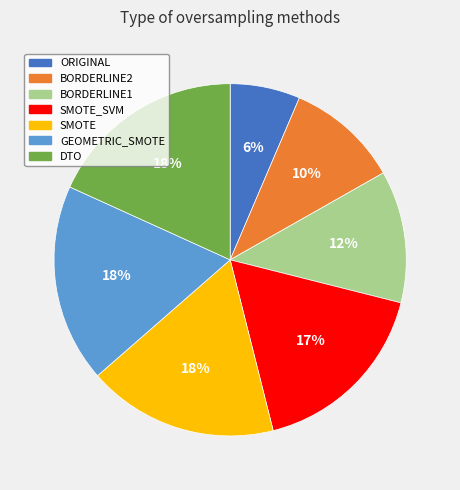

Does BORDERLINE1 account for over 50% of the chart?

No